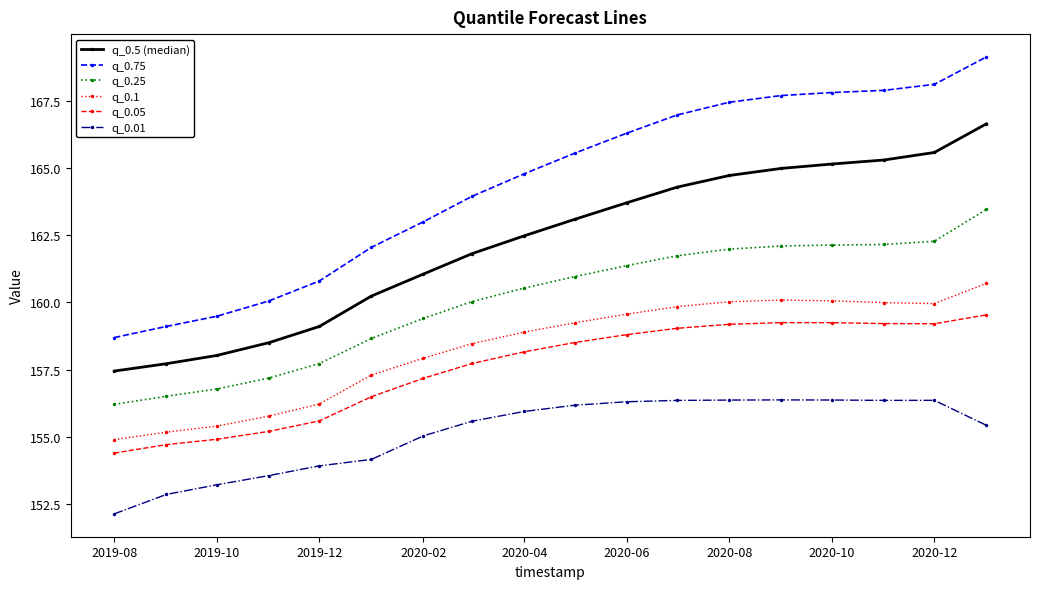

True or false: q_0.75 has more than 2 points higher than both neighbors.

False